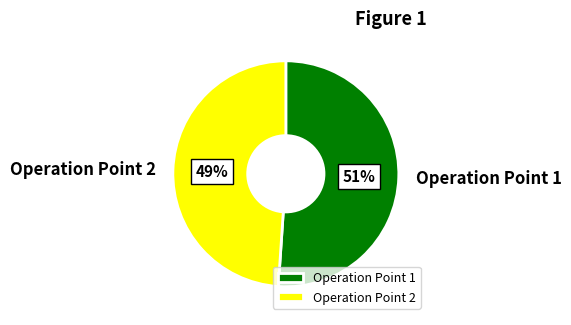

Between Operation Point 2 and Operation Point 1, which is larger?

Operation Point 1